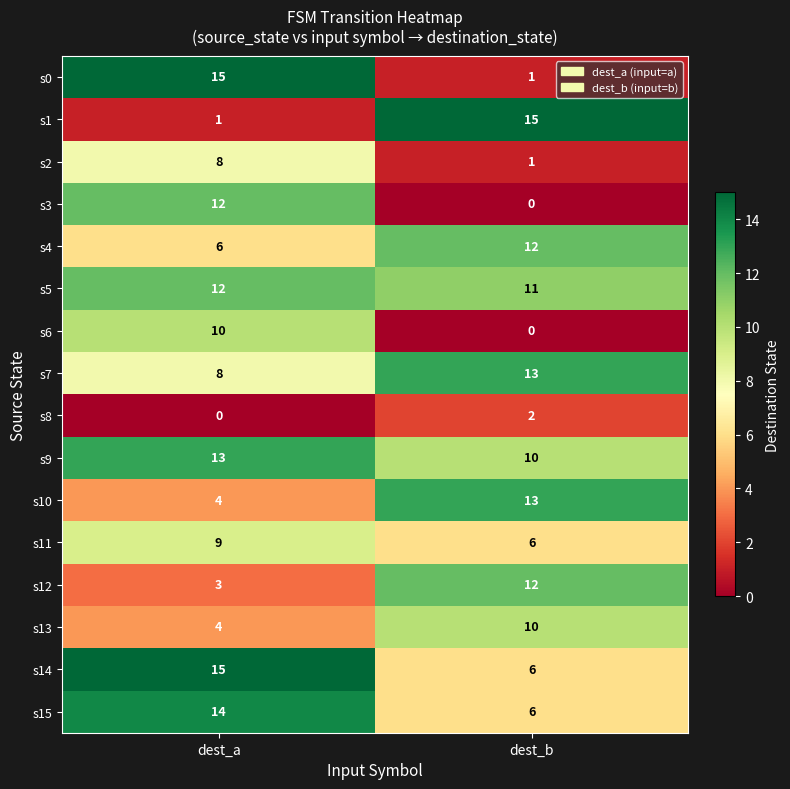

Where is s1 nearest to the value 8?

dest_a